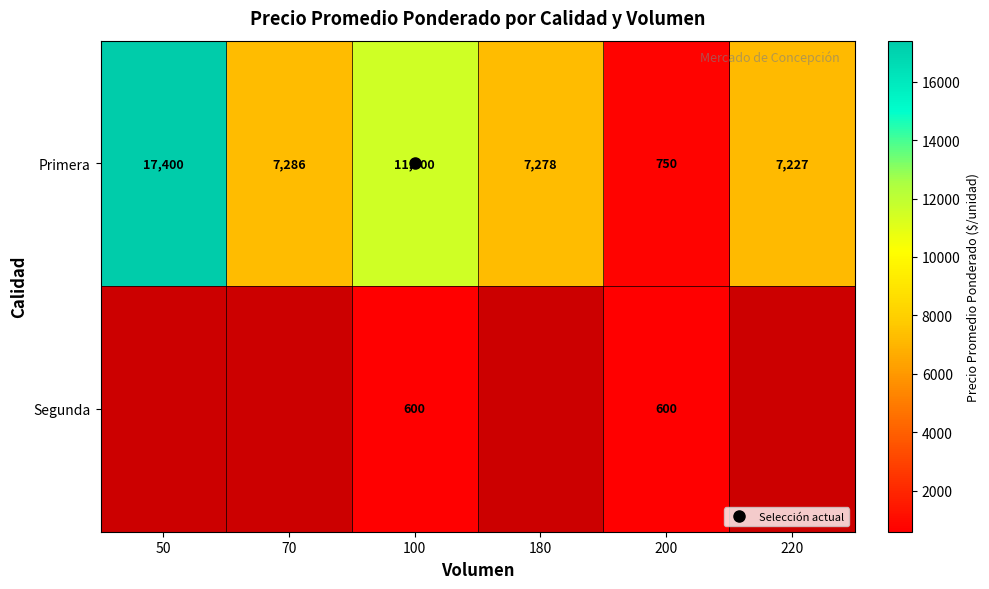

Count the number of data series in this chart.

2